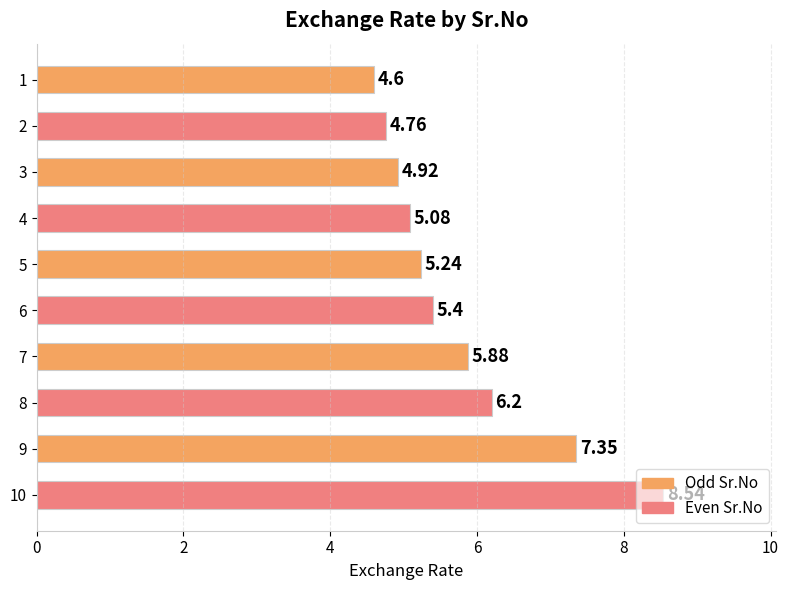

What is the difference between the maximum and minimum values?

3.9